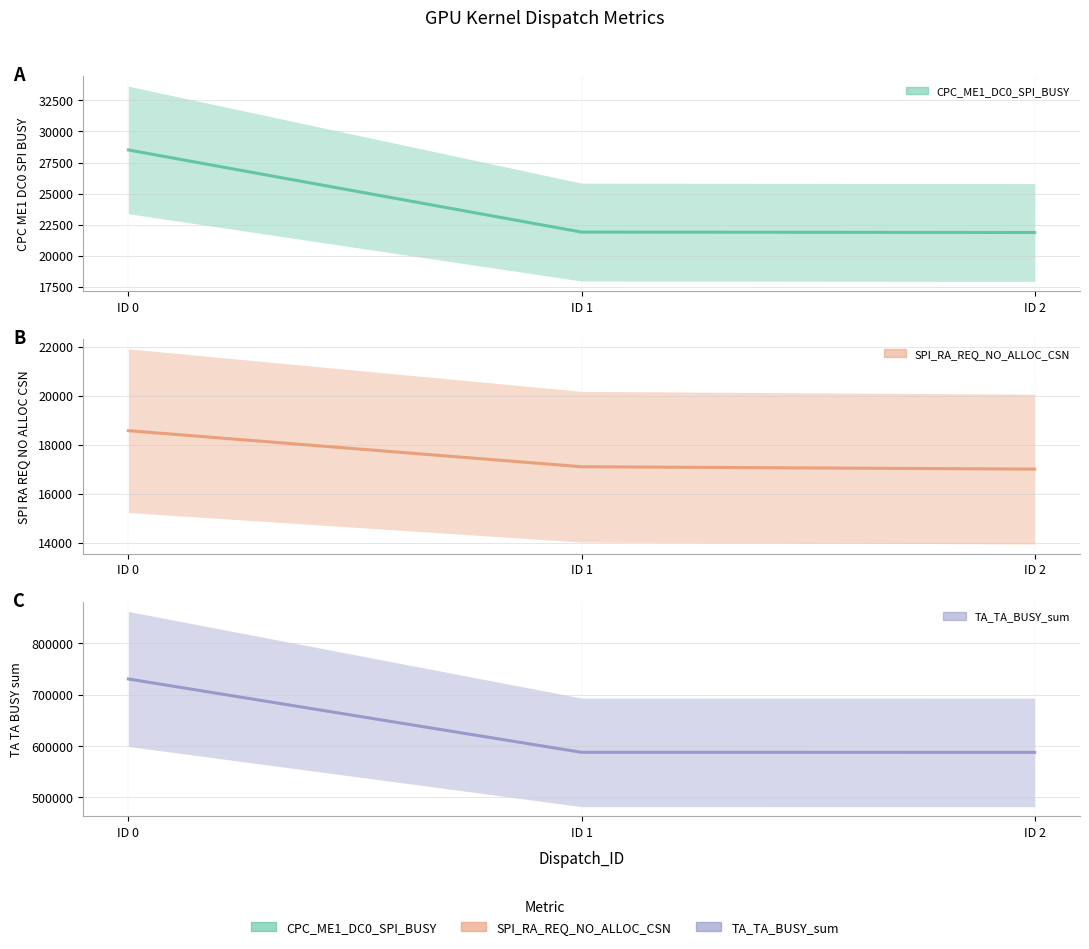

What is the value of the TA_TA_BUSY_sum point at the 3rd from the left?

587705